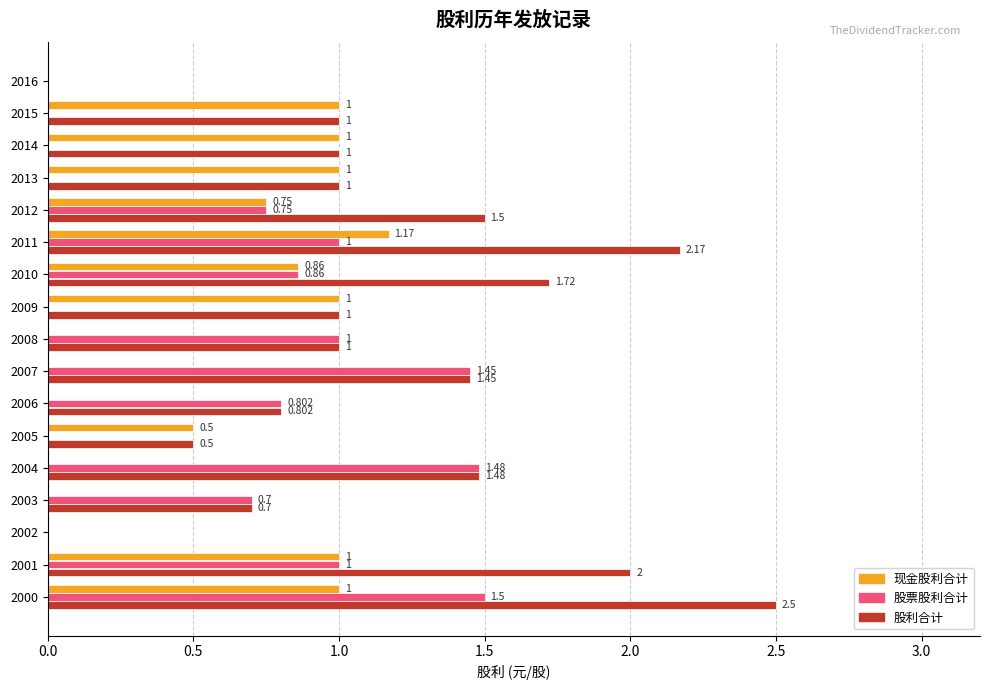

Which series has the largest total across all categories?

股利合计